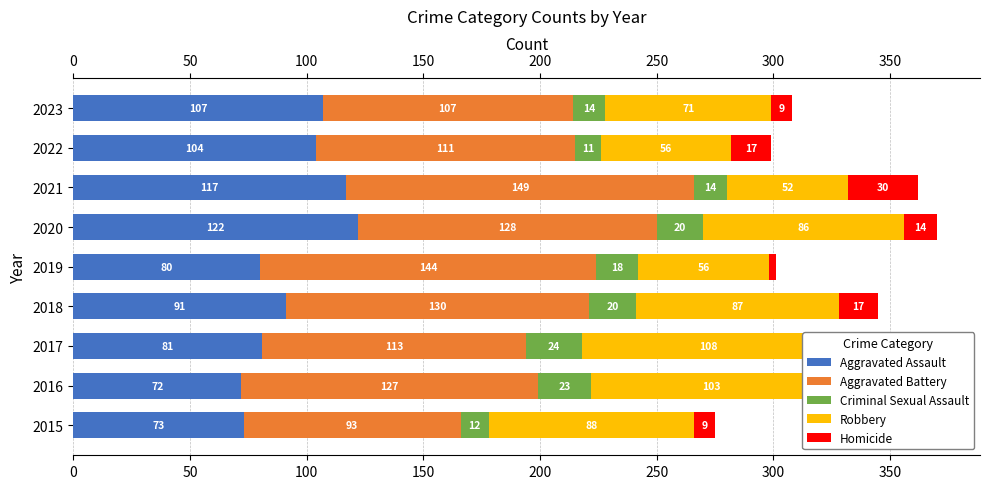

Between 2020 and 2023, which series saw the biggest shift?

Aggravated Battery